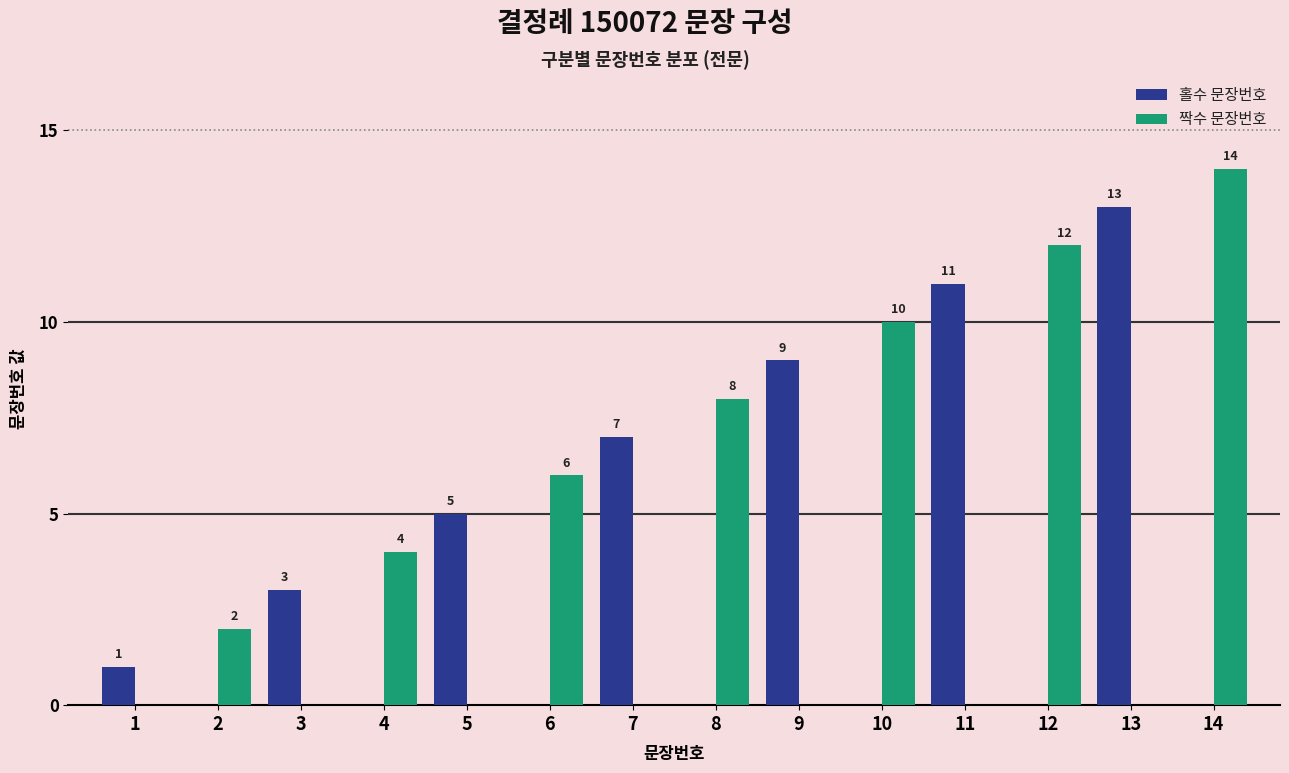

What is the sum of all 홀수 문장번호 values?

49